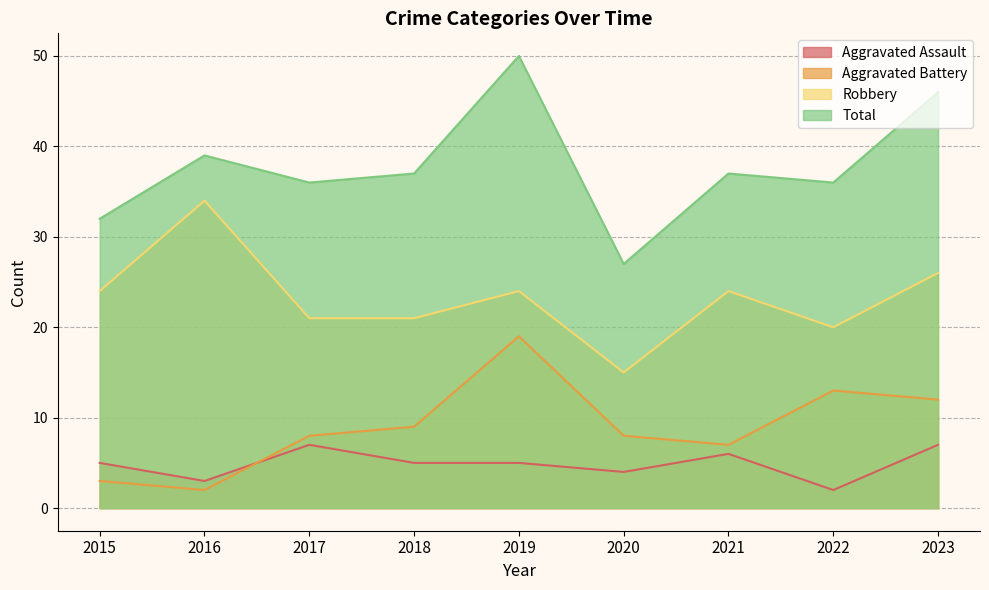

Reading left to right, transcribe all the data shown in this chart.

Aggravated Assault: 2015=5	2016=3	2017=7	2018=5	2019=5	2020=4	2021=6	2022=2	2023=7
Aggravated Battery: 2015=3	2016=2	2017=8	2018=9	2019=19	2020=8	2021=7	2022=13	2023=12
Robbery: 2015=24	2016=34	2017=21	2018=21	2019=24	2020=15	2021=24	2022=20	2023=26
Total: 2015=32	2016=39	2017=36	2018=37	2019=50	2020=27	2021=37	2022=36	2023=46